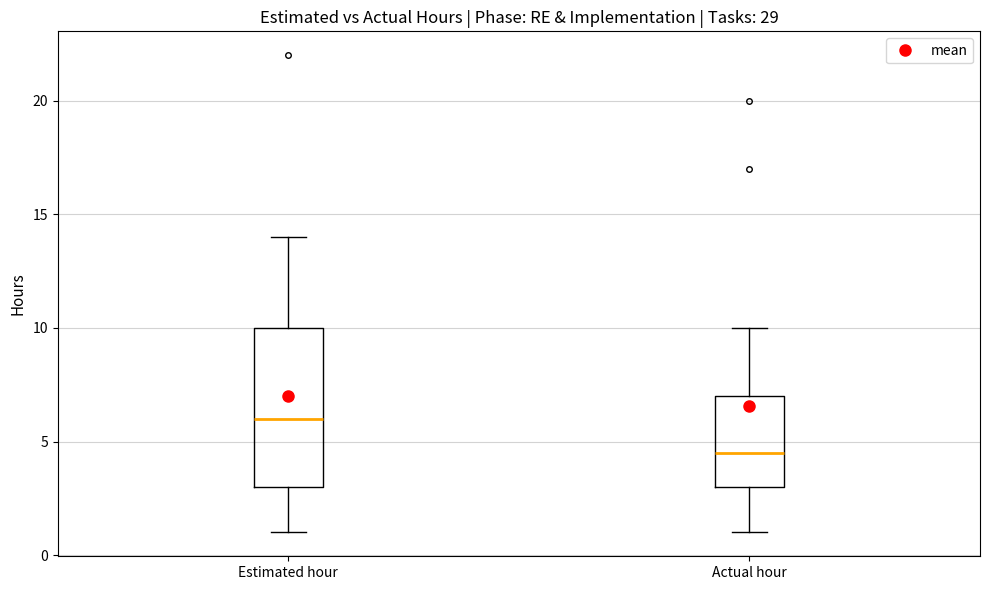

Reading left to right, read every box against the y-axis: the position of its median line, the range the box covers, and the ends of its whiskers. The values are not printed on the chart, so give them approximately, as read against the axis.

Estimated hour: median 6.0, box 3.0 to 10.0, whiskers 1.0 to 14.0
Actual hour: median 4.5, box 3.0 to 7.0, whiskers 1.0 to 10.0